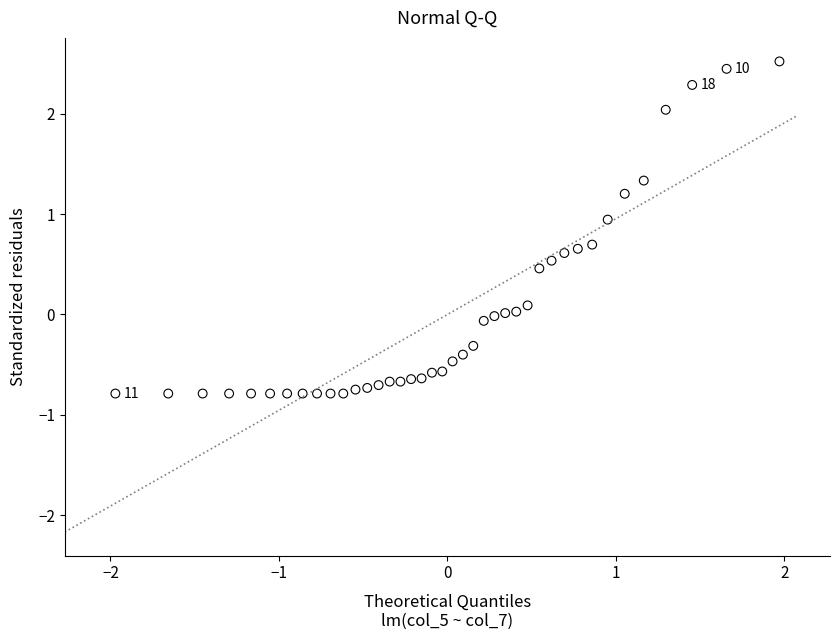

What is the range of X values (max minus min)?

3.9